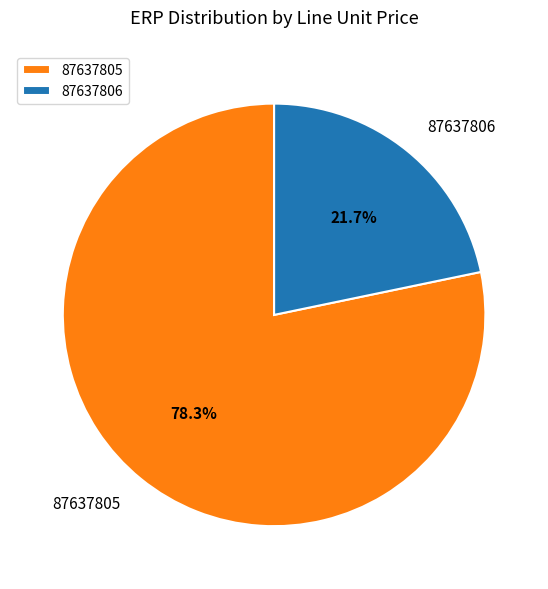

What is the smallest slice in the pie chart?

87637806